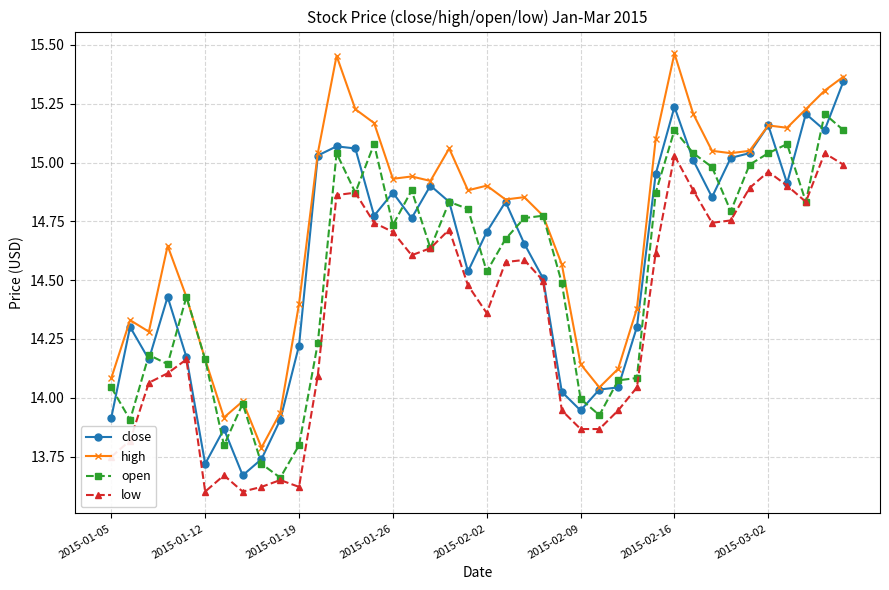

True or false: close has more than 2 interior local peaks.

True